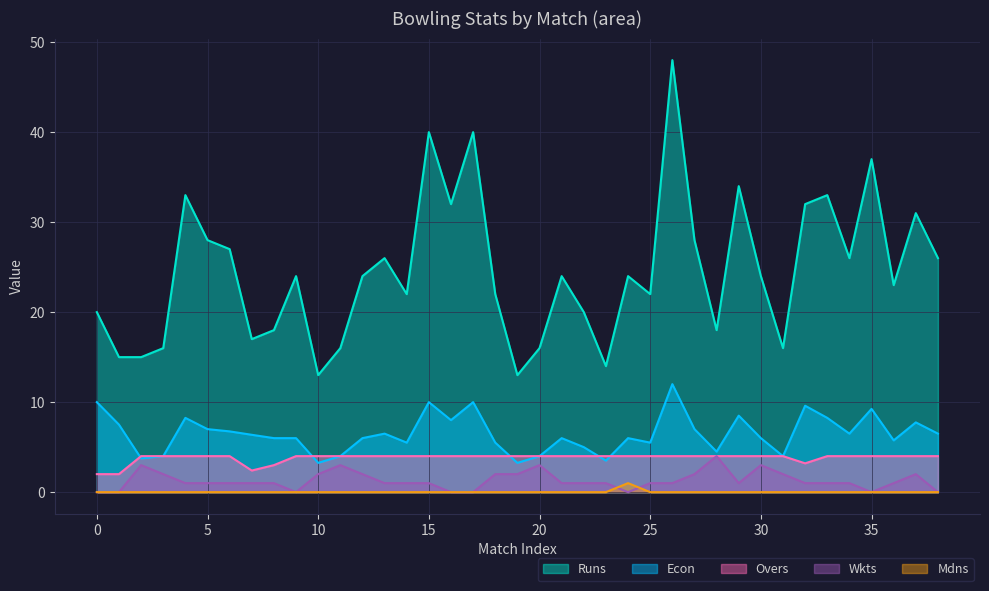

How many lines are shown in the chart?

5